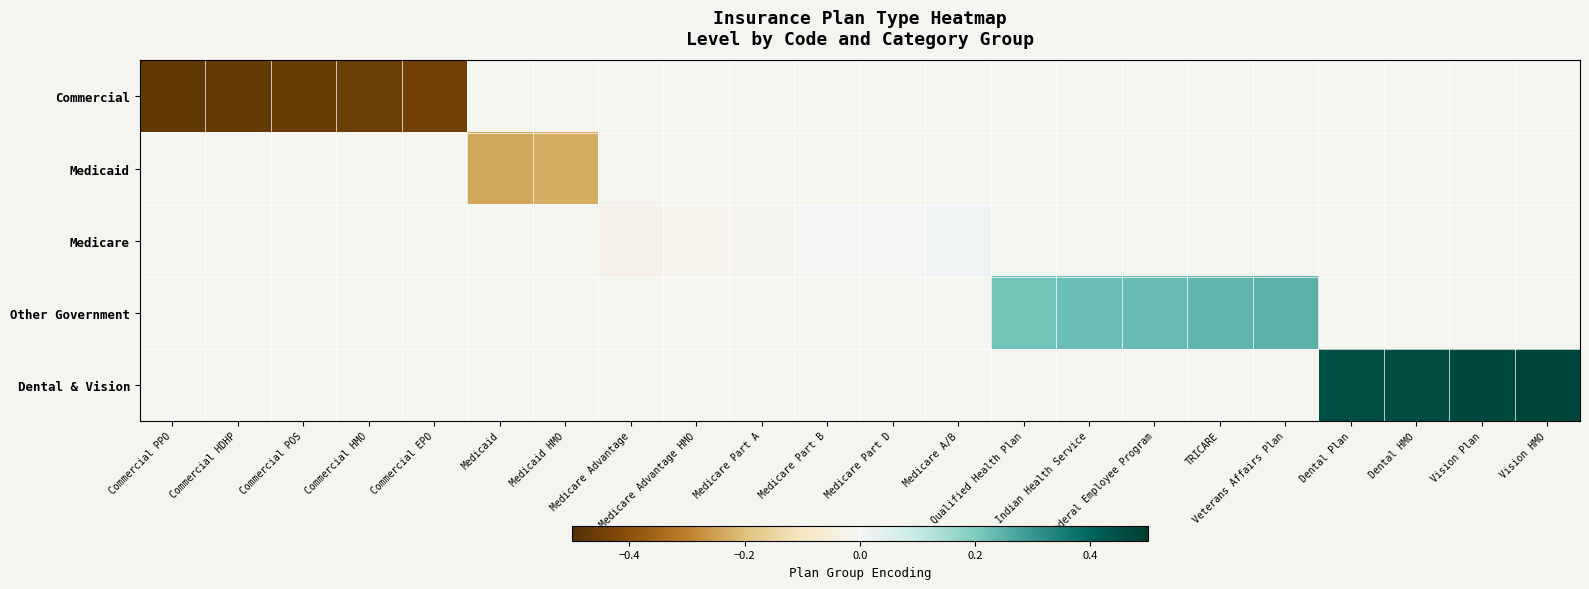

At how many categories does at least one series exceed 0?

11